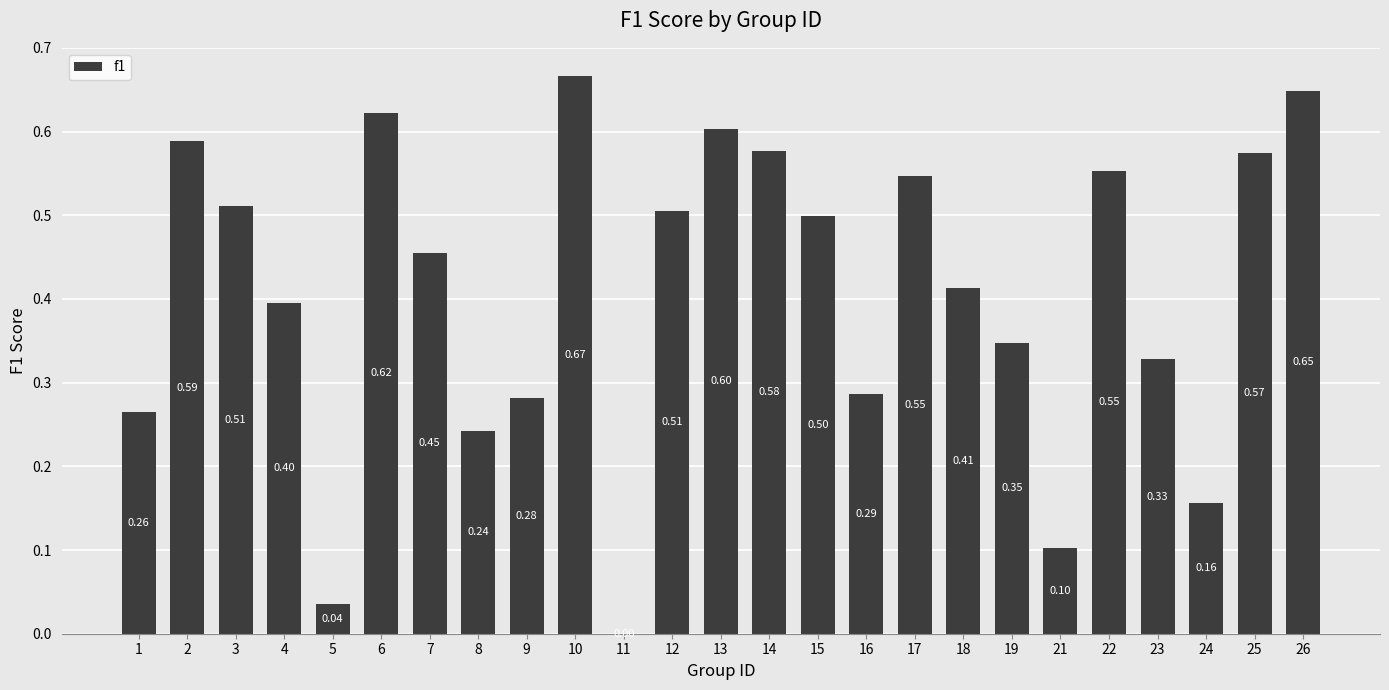

Between 9 and 17, which is larger?

17